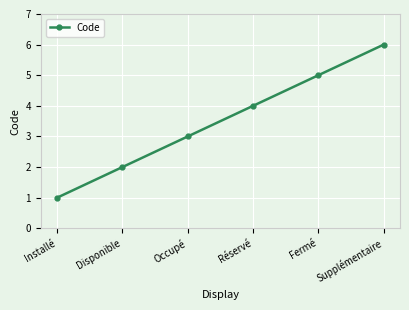

Count the values in the range 2 to 5.

4